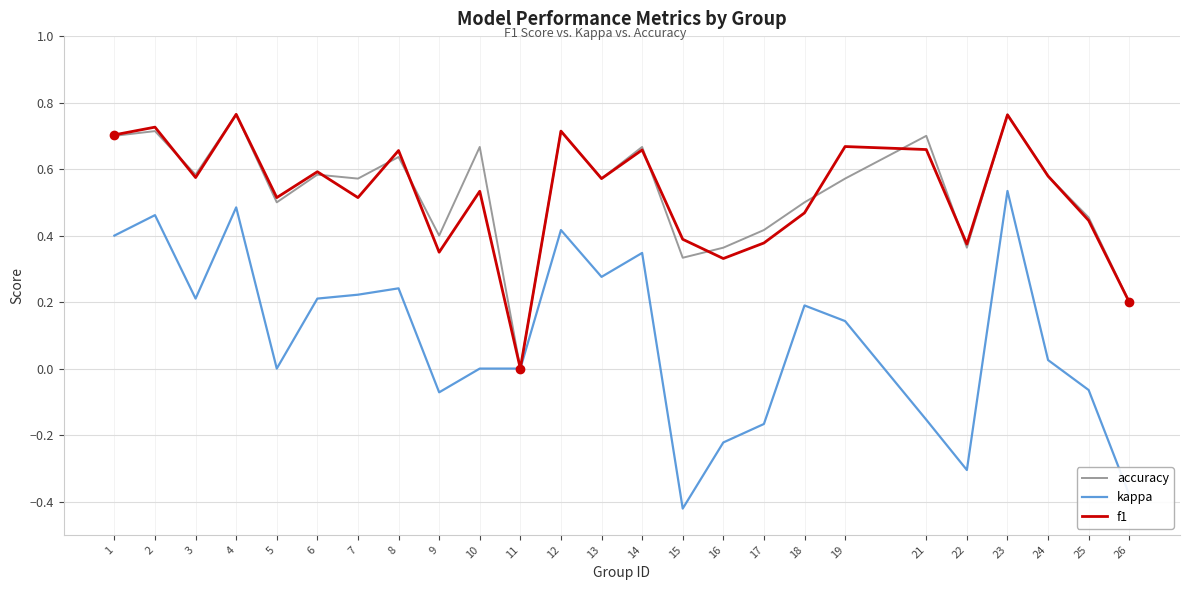

True or false: f1 has a value of 0.9 at 6.

False